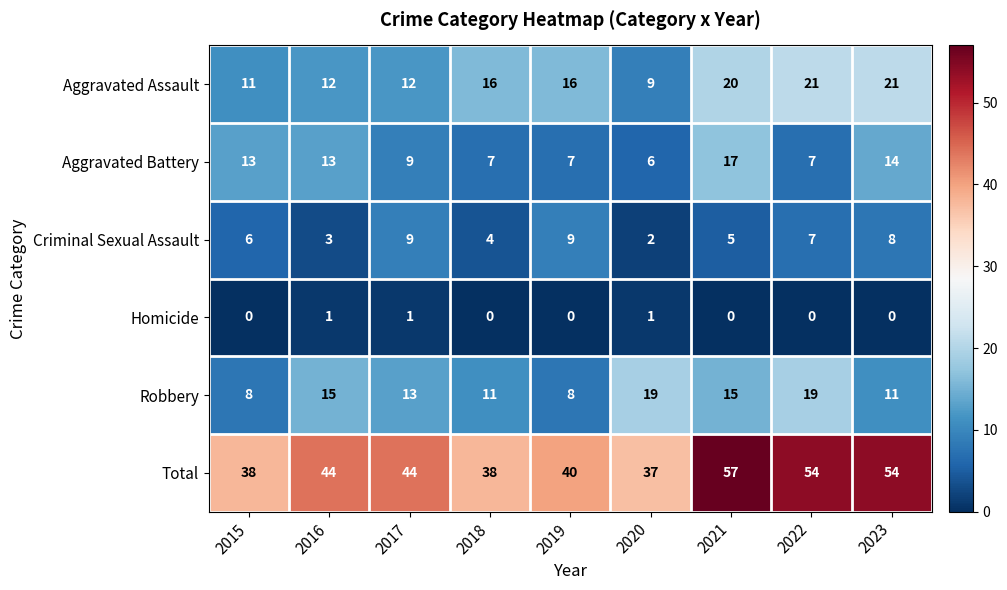

Is the value of Total at 2018 greater than the value of Robbery at 2023?

Yes